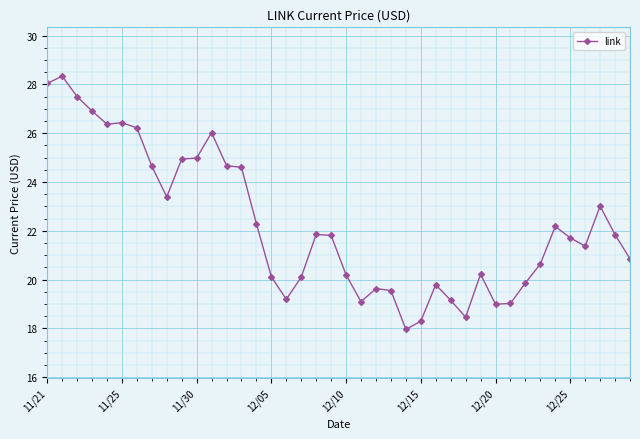

What is the difference between the maximum and minimum values?

10.4